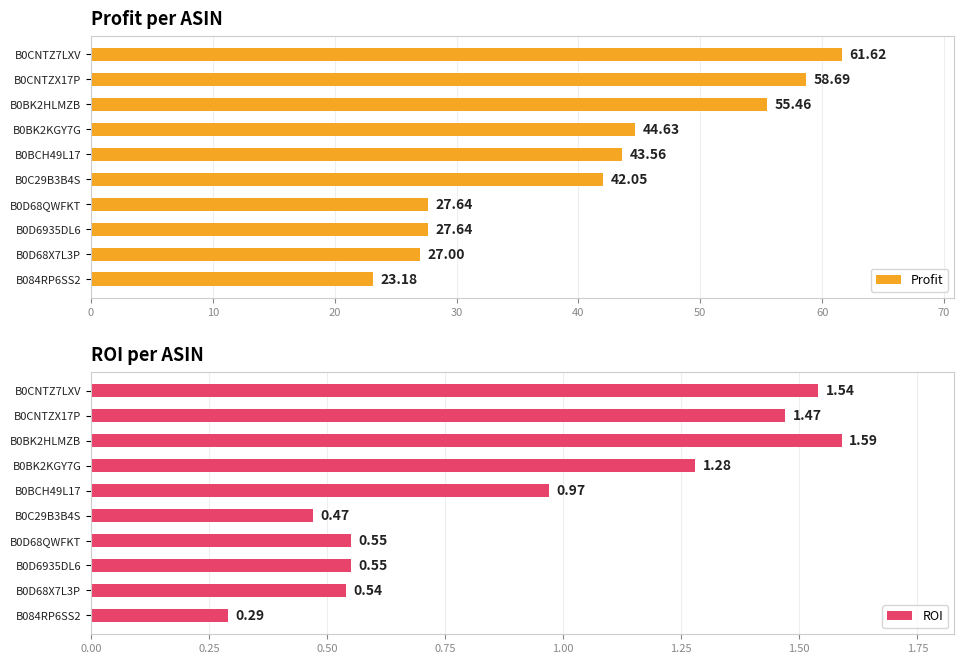

What are all the series names shown in the legend?

Profit, ROI